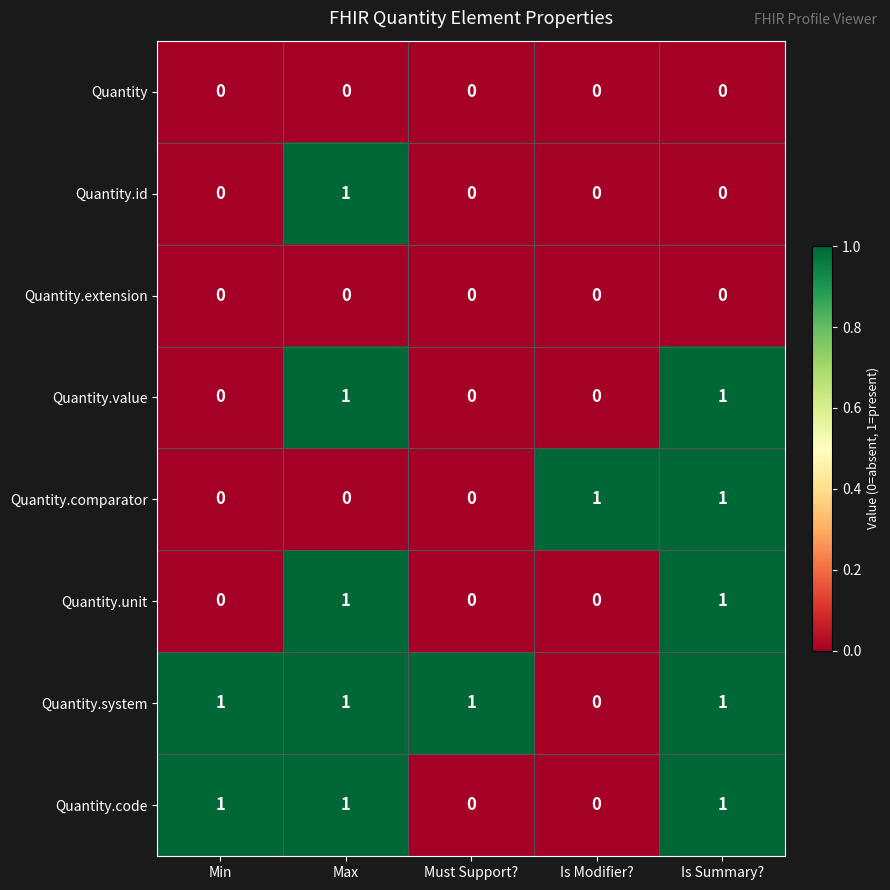

The value of Quantity.unit at Must Support? is 1. True or false?

False